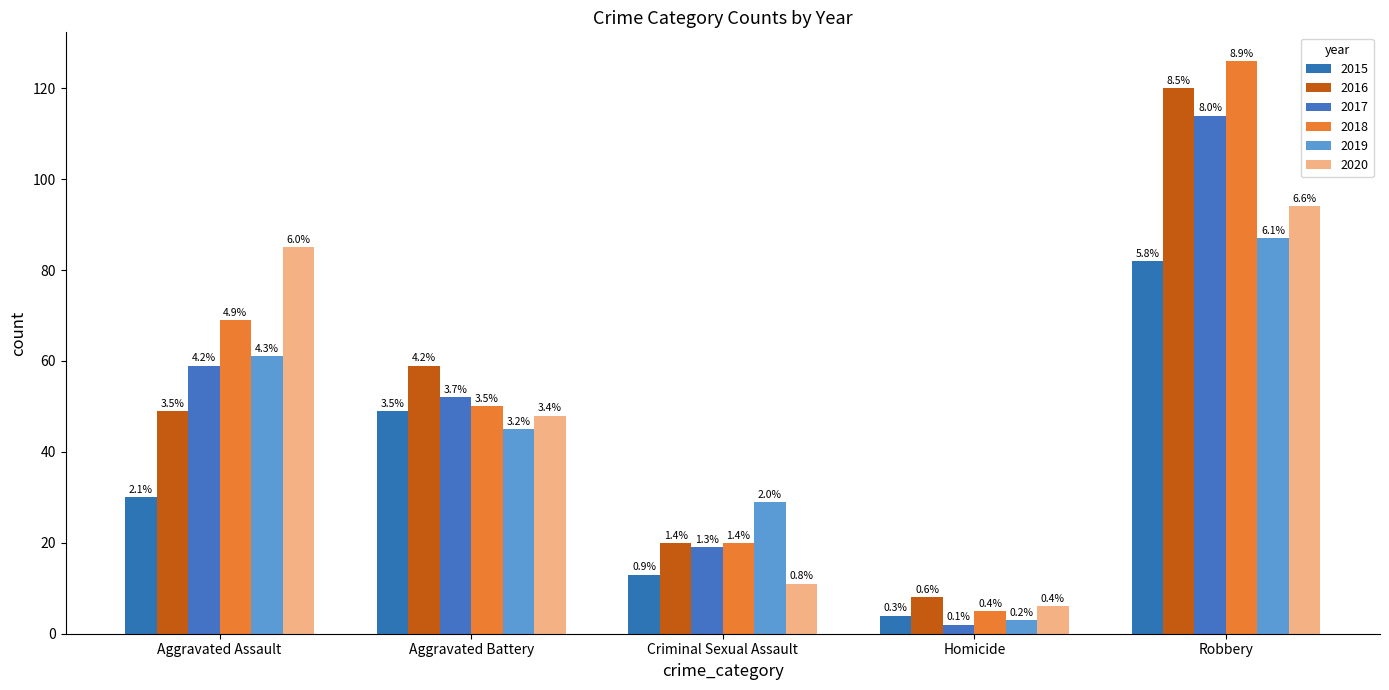

At which label does 2019 first exceed 45?

Aggravated Assault